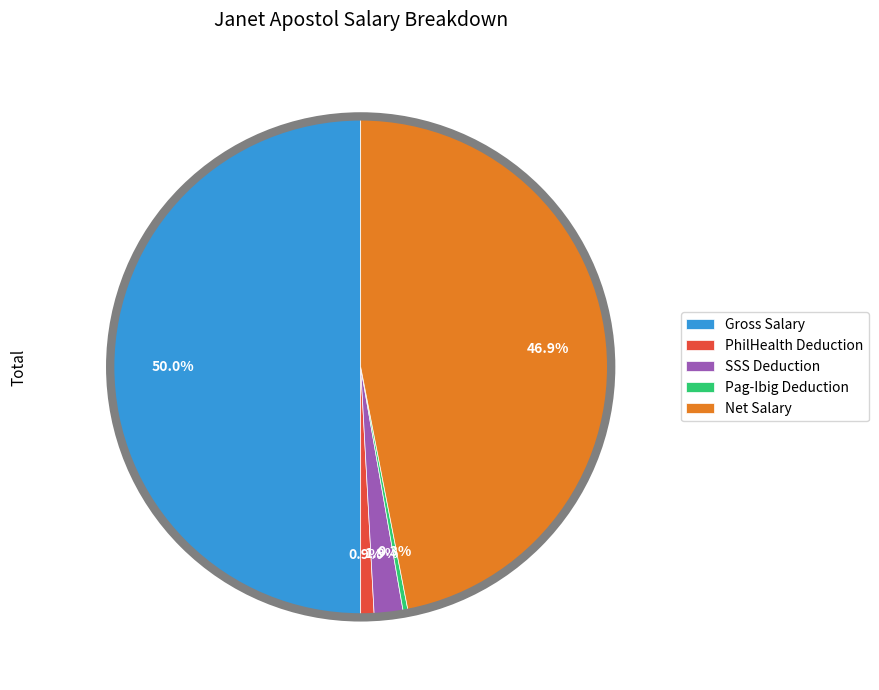

Which has a higher value, Net Salary or SSS Deduction?

Net Salary